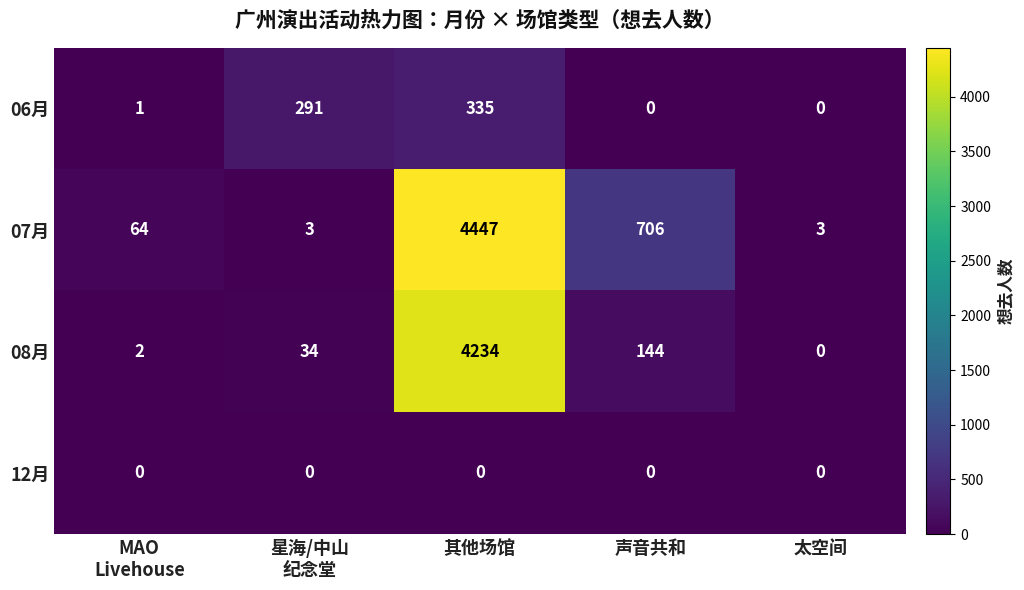

What is the greatest value displayed?

4447